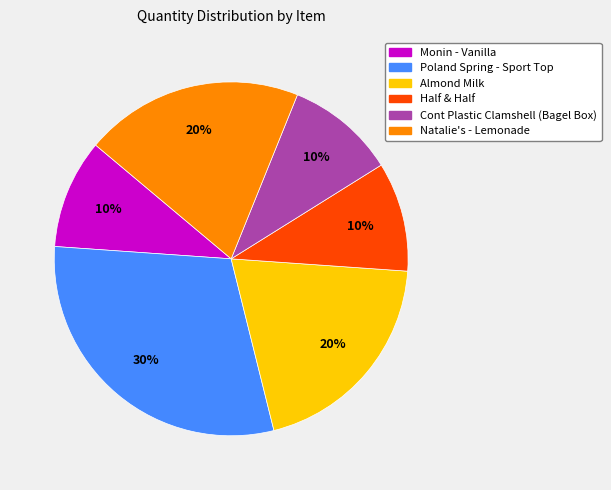

Do Almond Milk and Natalie's - Lemonade together represent more than half of the pie?

No